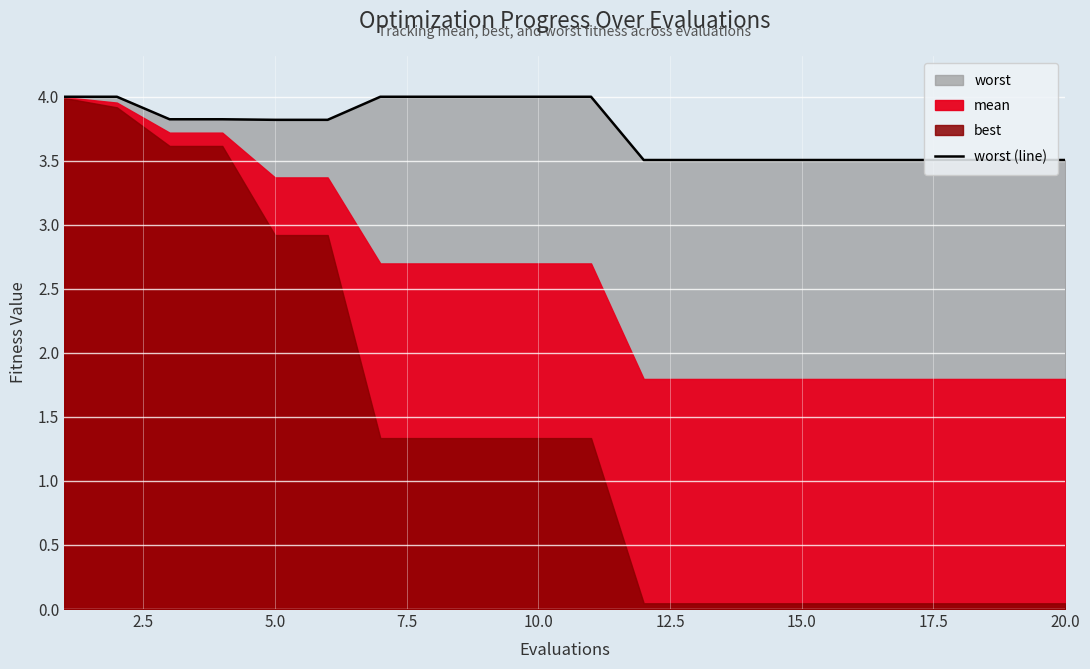

What is the value of the 3rd point from the left?

3.8